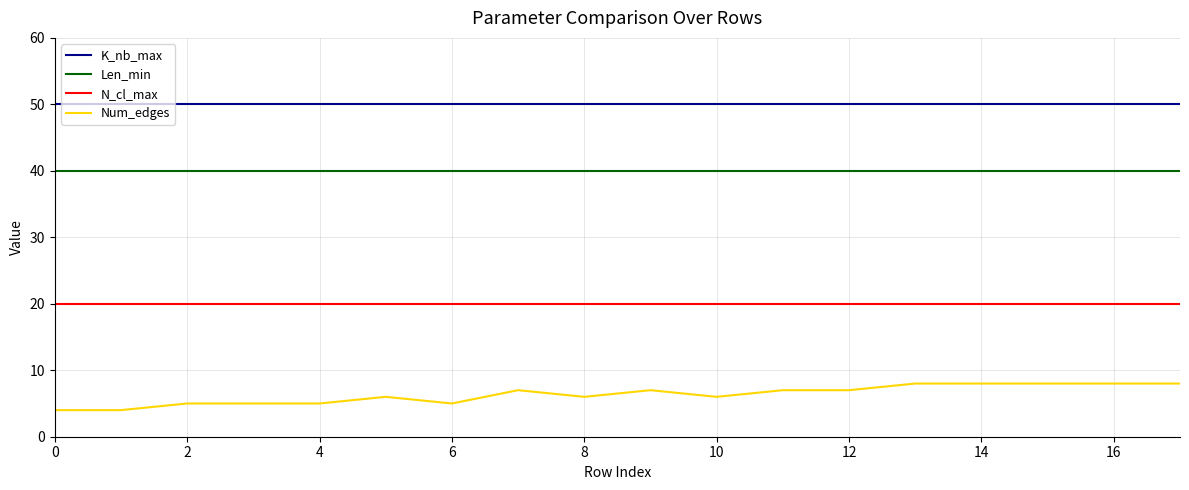

List the series in order of their peak value, lowest first.

Num_edges, N_cl_max, Len_min, K_nb_max